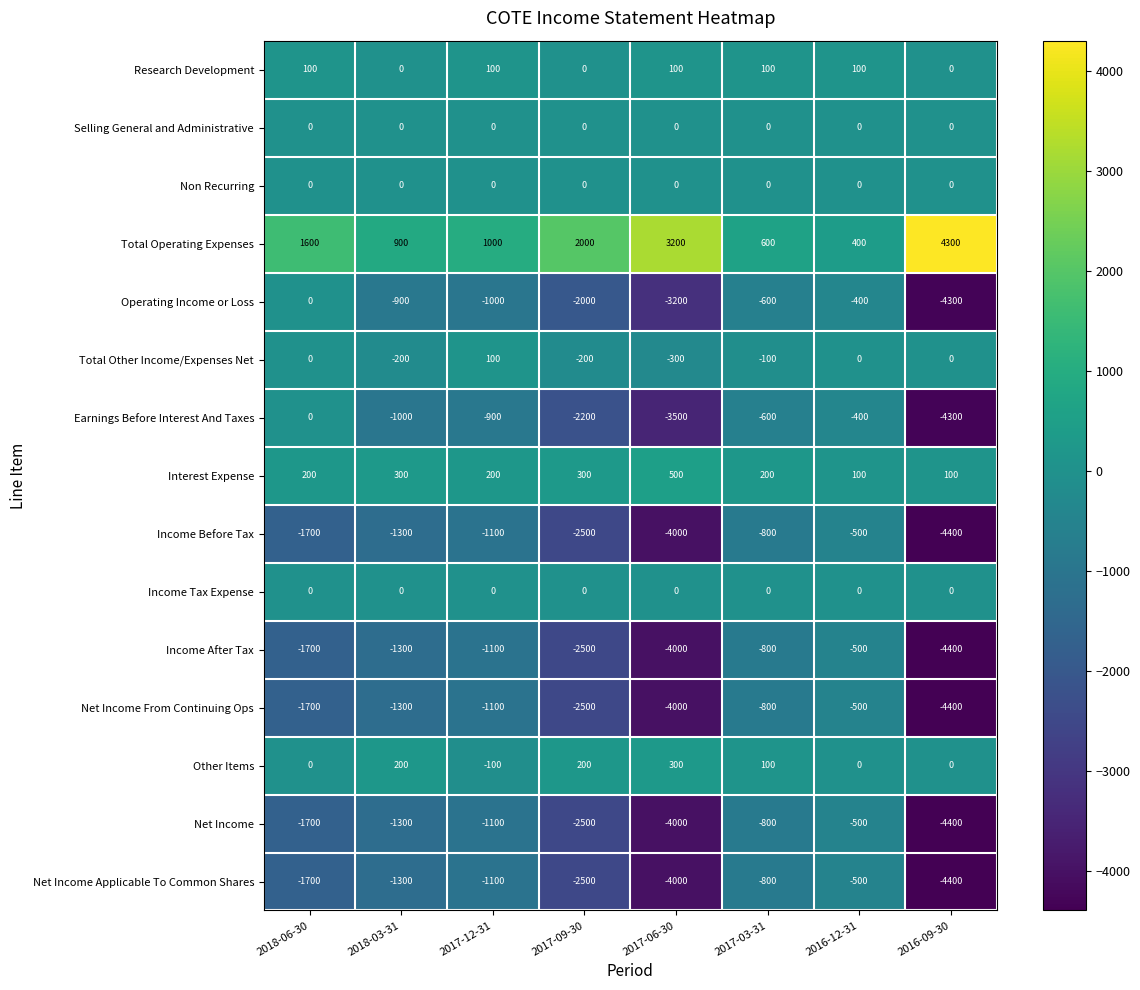

What is the difference between the Total Operating Expenses values at 2017-09-30 and 2017-12-31?

1000